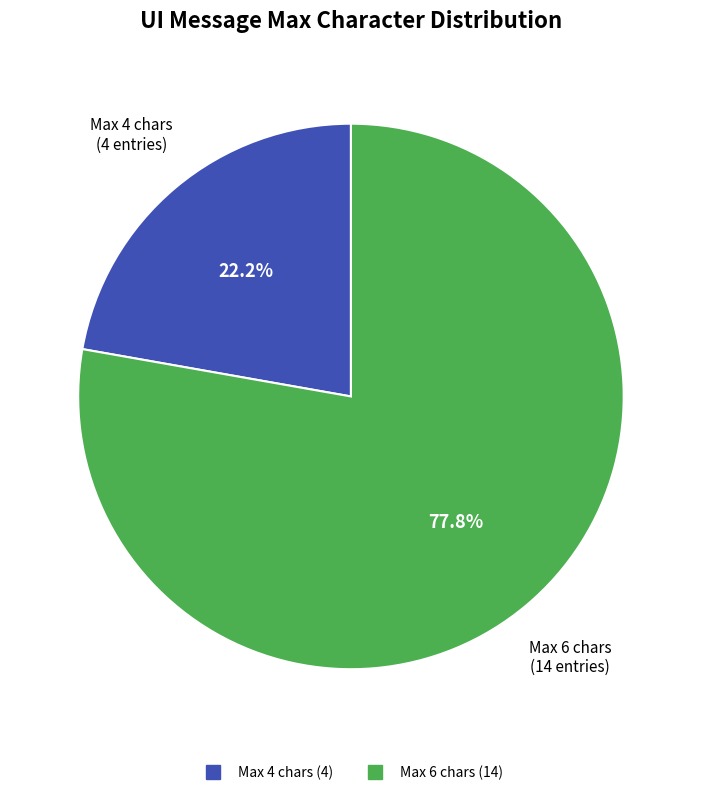

Is there any slice that represents more than half of the pie?

Yes